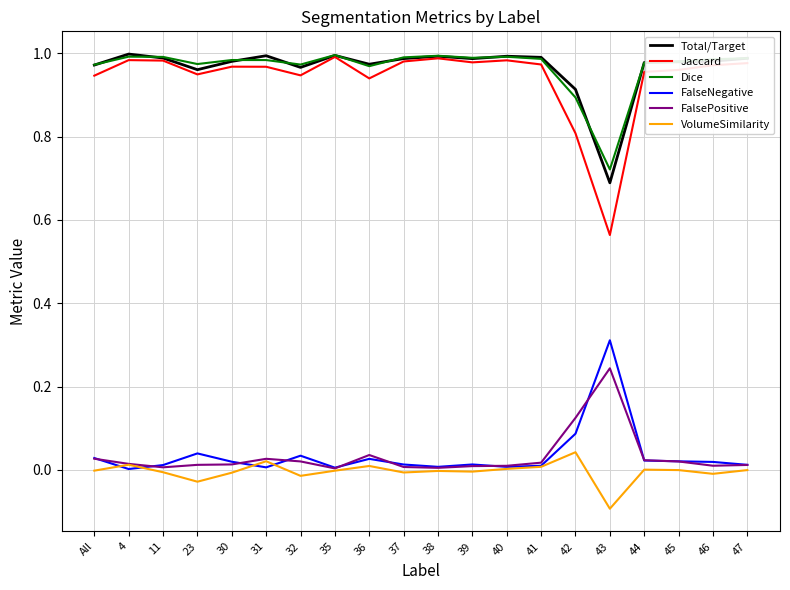

What position from the left is 23?

4